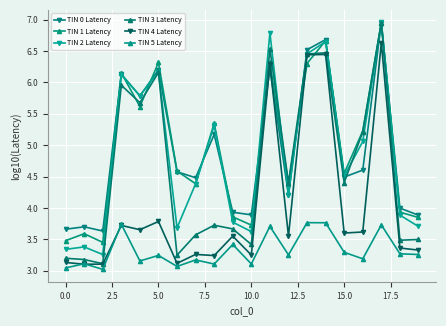

What is the difference between the second highest and minimum values in the TIN 3 Latency series?

3.4